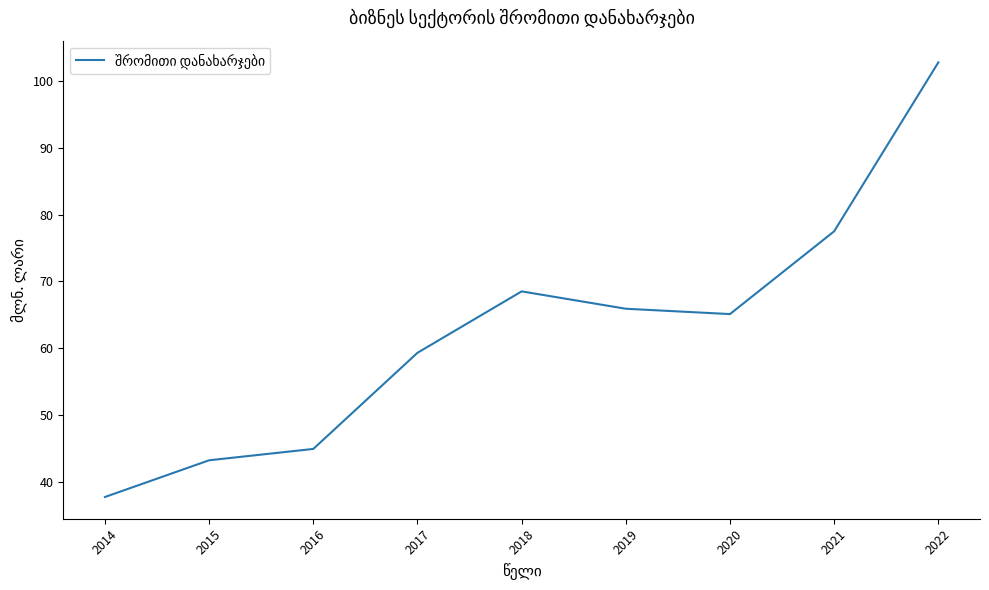

What is the difference between the values at 2018 and 2020?

3.4